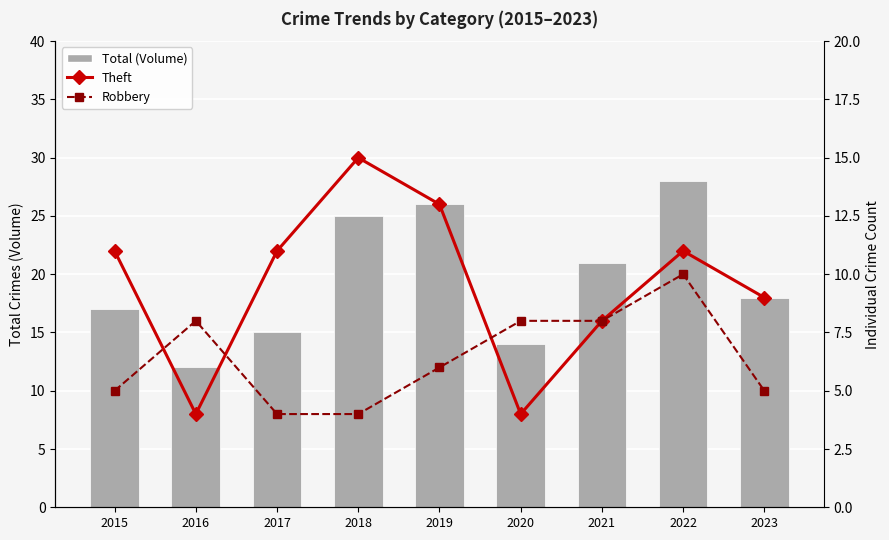

What is the total value across all series at 2019?

45